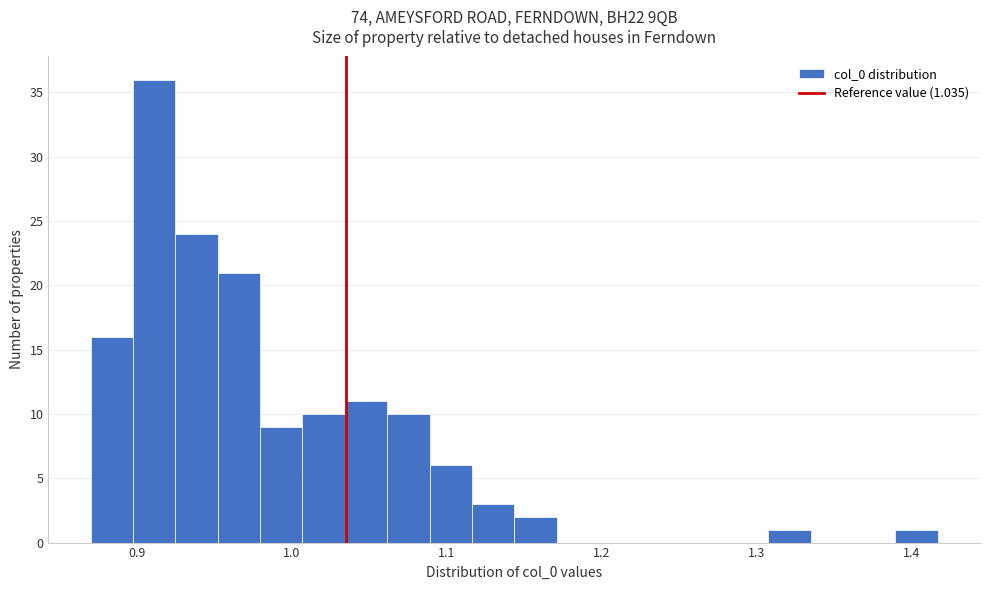

Read against the x-axis, roughly where is the centre of the tallest bar?

0.91